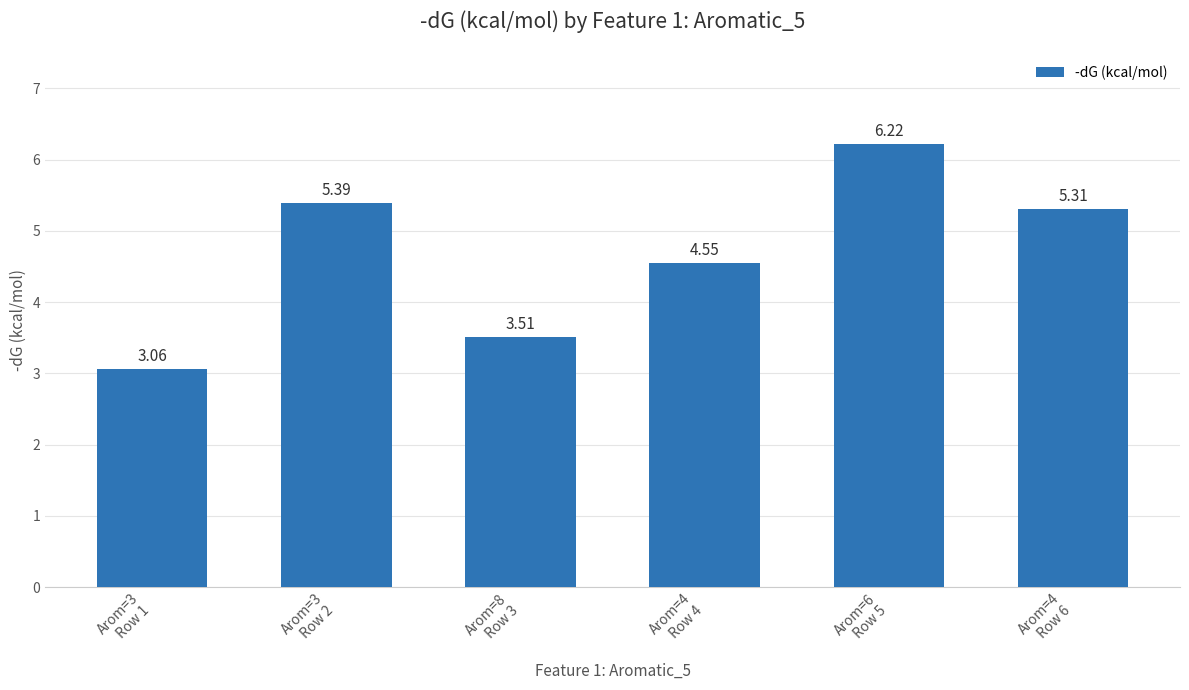

What is the label of the 6th bar from the right?

Arom=3
Row 1